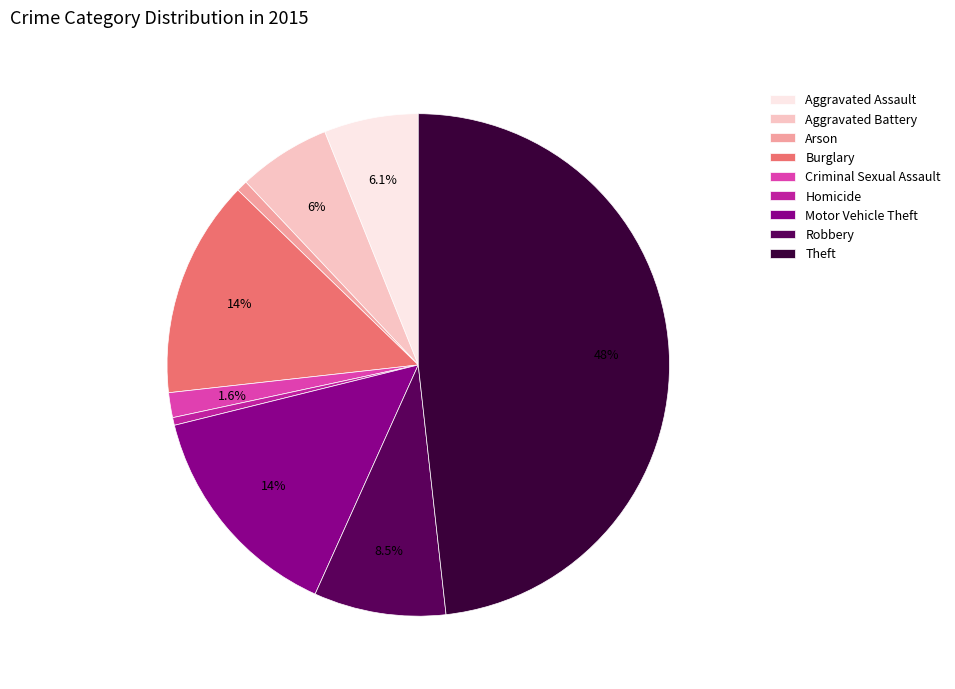

True or false: Aggravated Battery accounts for 6% of the total.

True